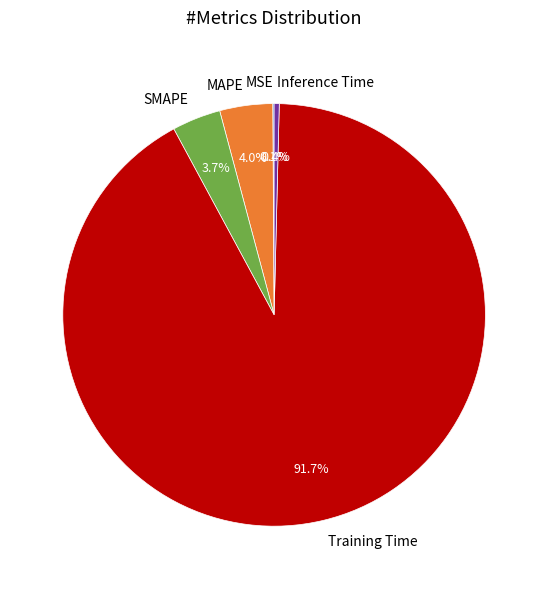

Is there any slice that represents more than half of the pie?

Yes